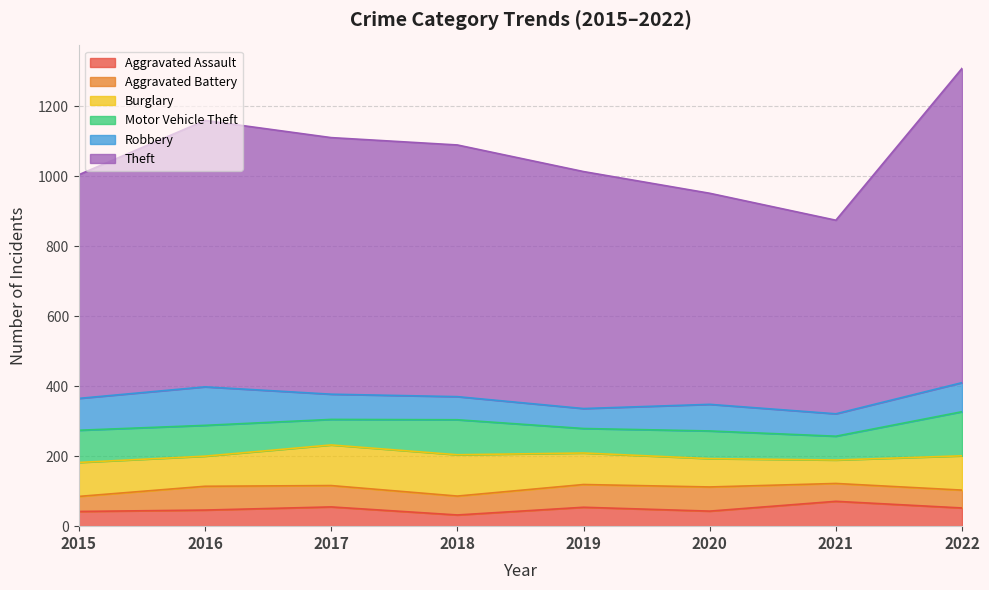

At how many categories does at least one series exceed 888?

1